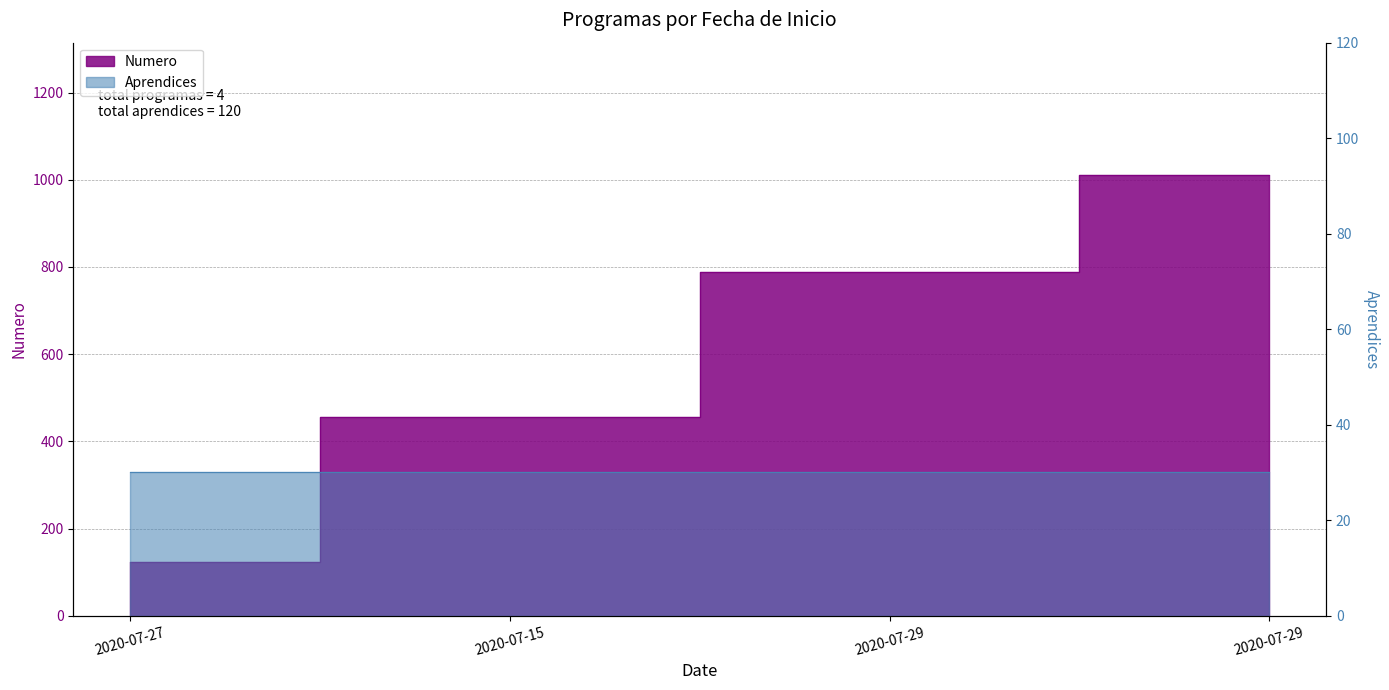

What is the approximate value at 2020-07-29?

1011